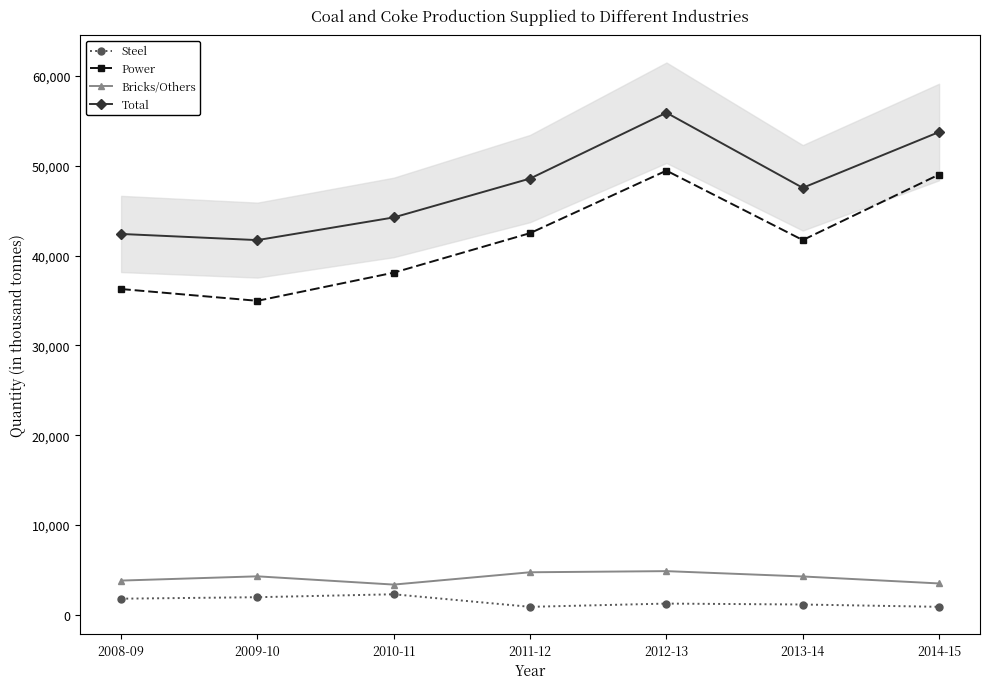

List the series in order of their peak value, highest first.

Total, Power, Bricks/Others, Steel